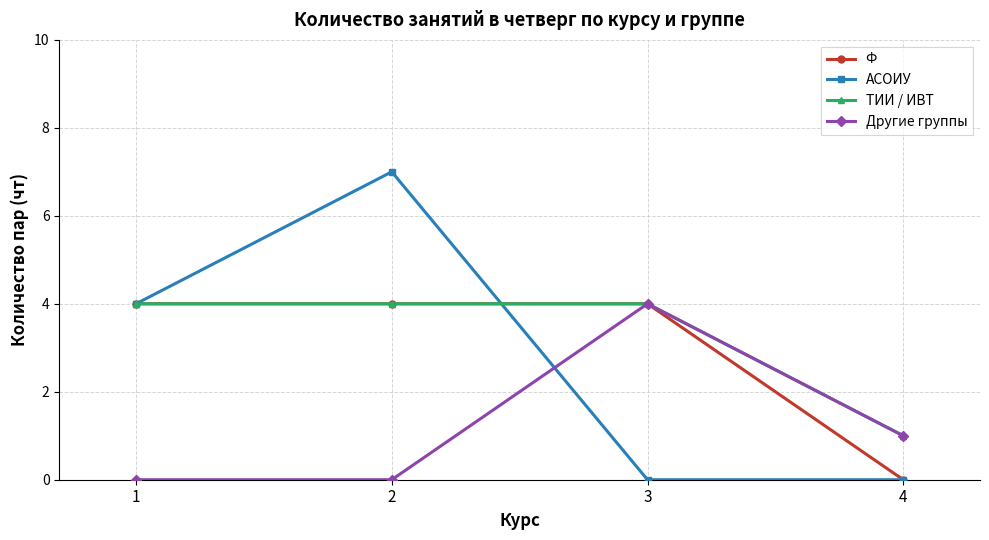

At which category is the sum across all series the highest?

2